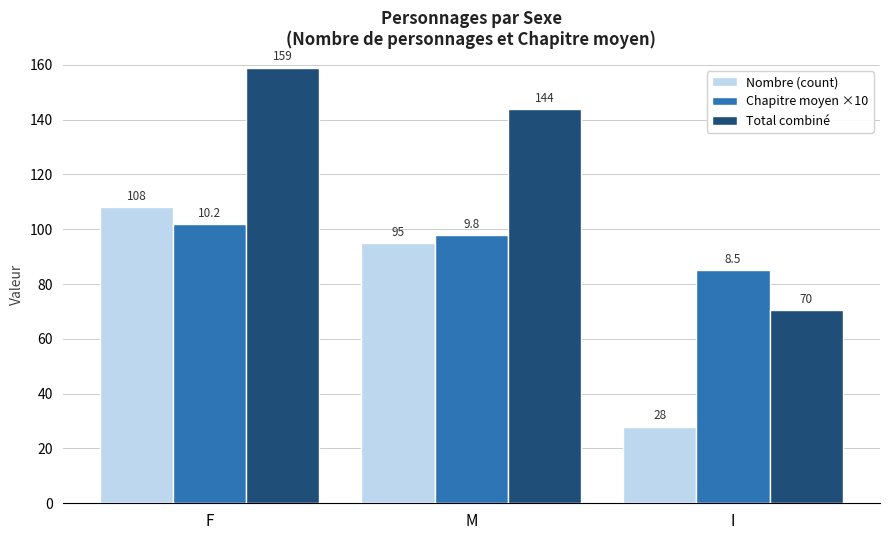

At how many categories does at least one series exceed 107?

2